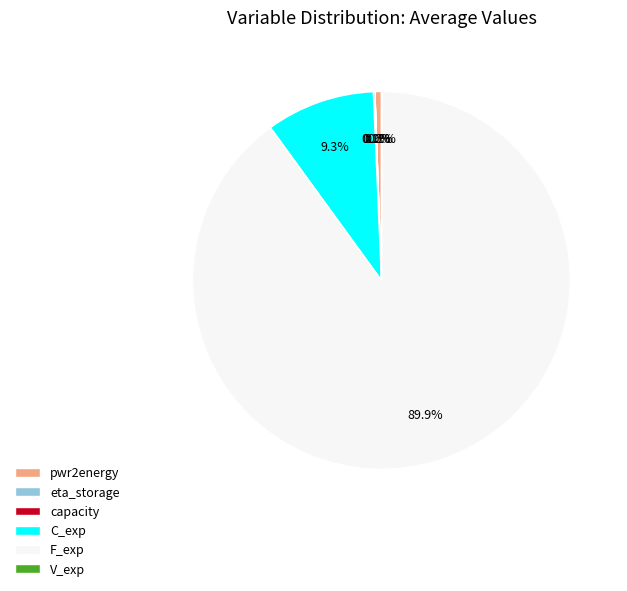

Which slice represents more than half of the pie?

F_exp